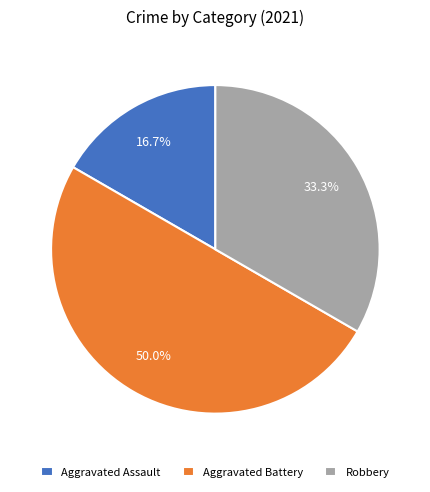

Between Aggravated Battery and Robbery, which is larger?

Aggravated Battery